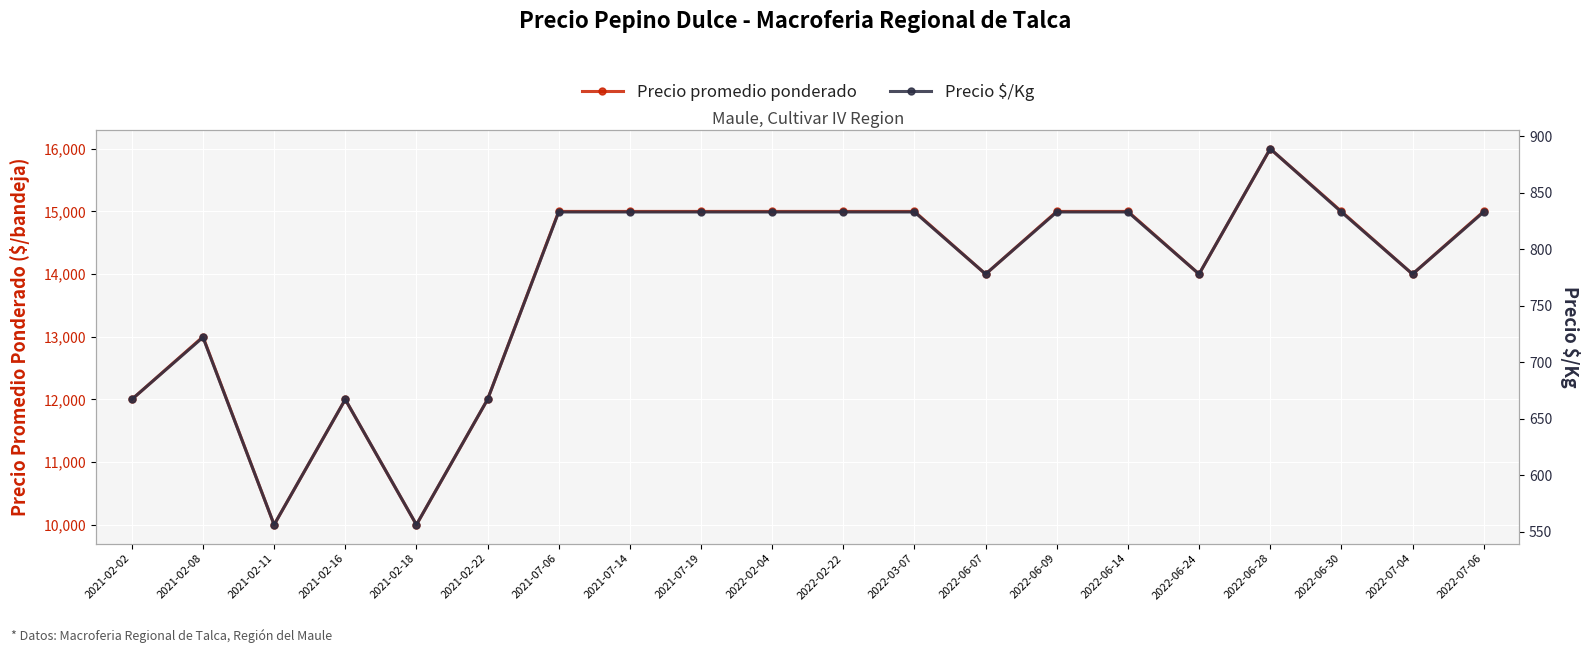

Where is Precio promedio ponderado nearest to the value 13000?

2021-02-08